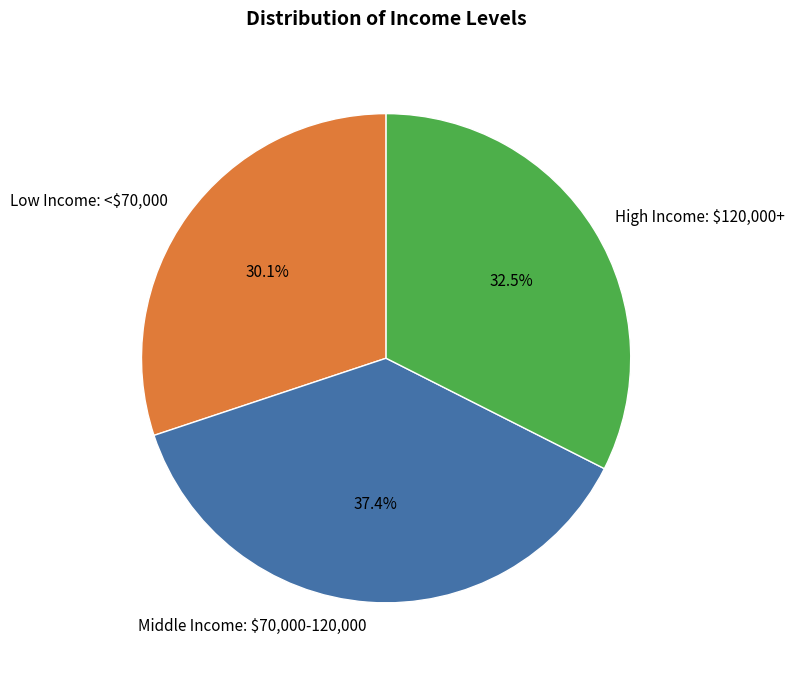

How much of the chart is everything except Middle Income: $70,000-120,000?

62.6%